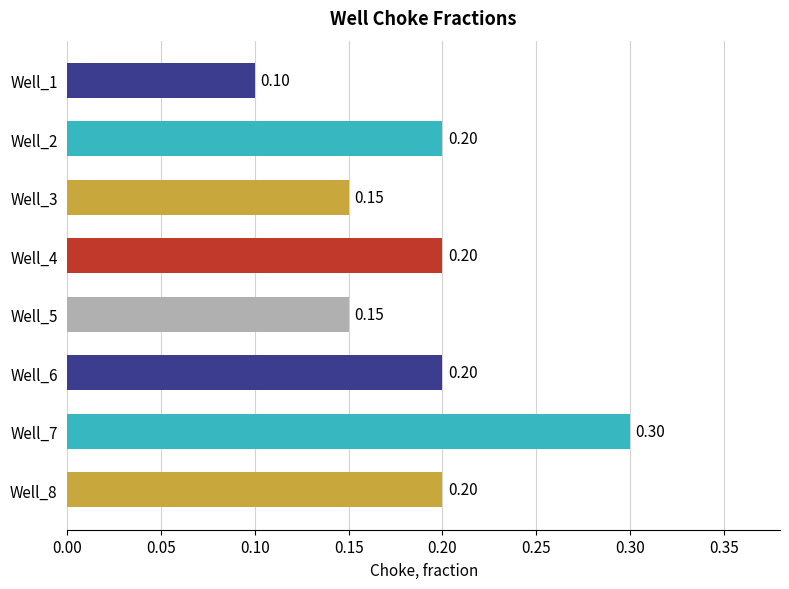

Which has a higher value, Well_3 or Well_8?

Well_8